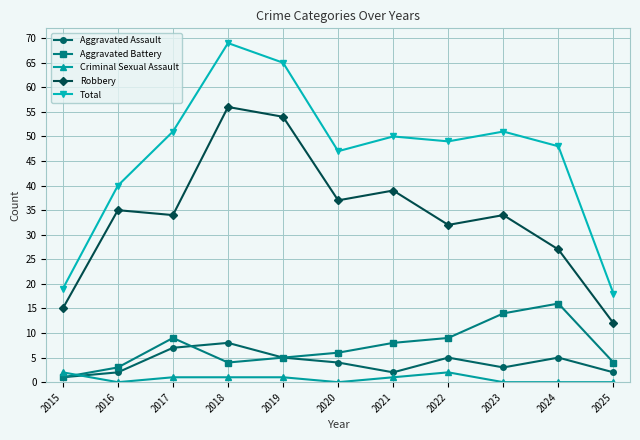

What value does the Total series have at 2023?

51